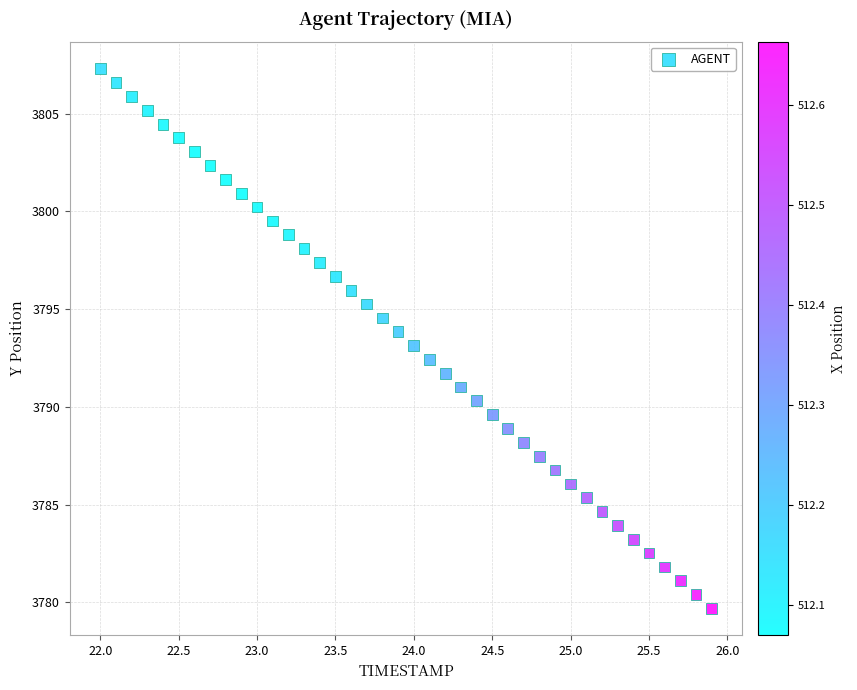

What is the range of X values (max minus min)?

3.9